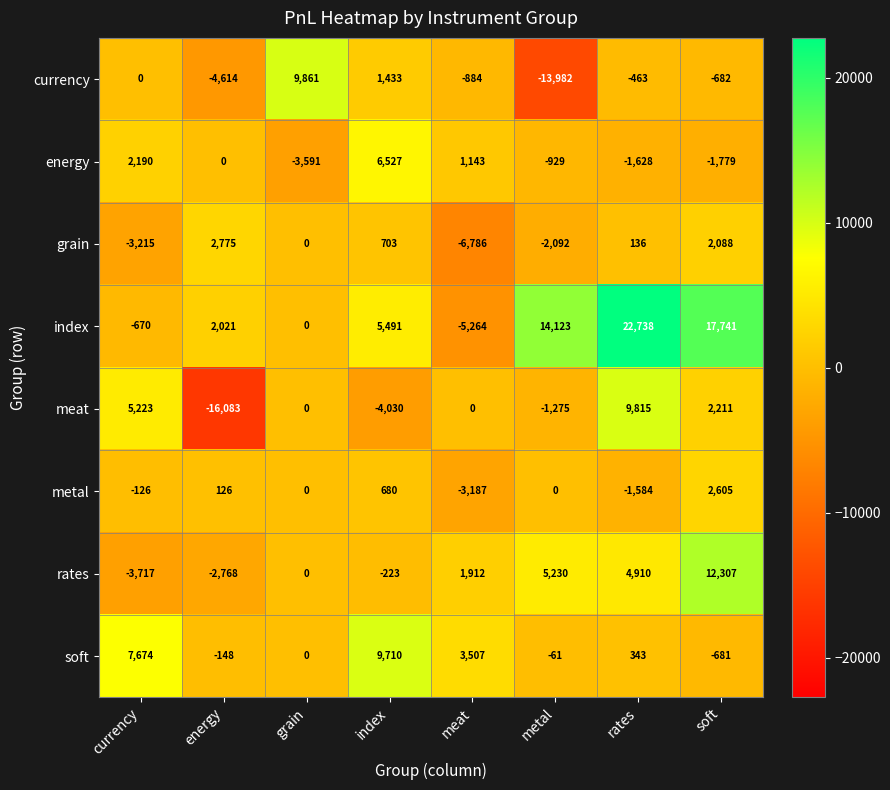

At which label is energy closest to 1468?

meat